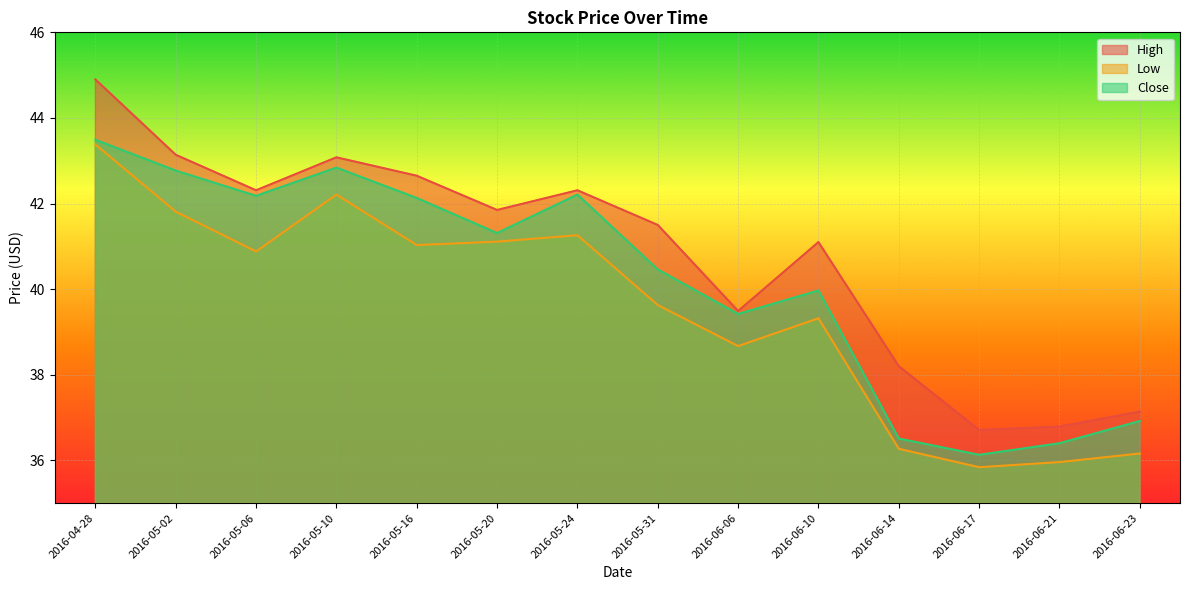

At 2016-05-16, list the series in order from largest to smallest.

High, Close, Low